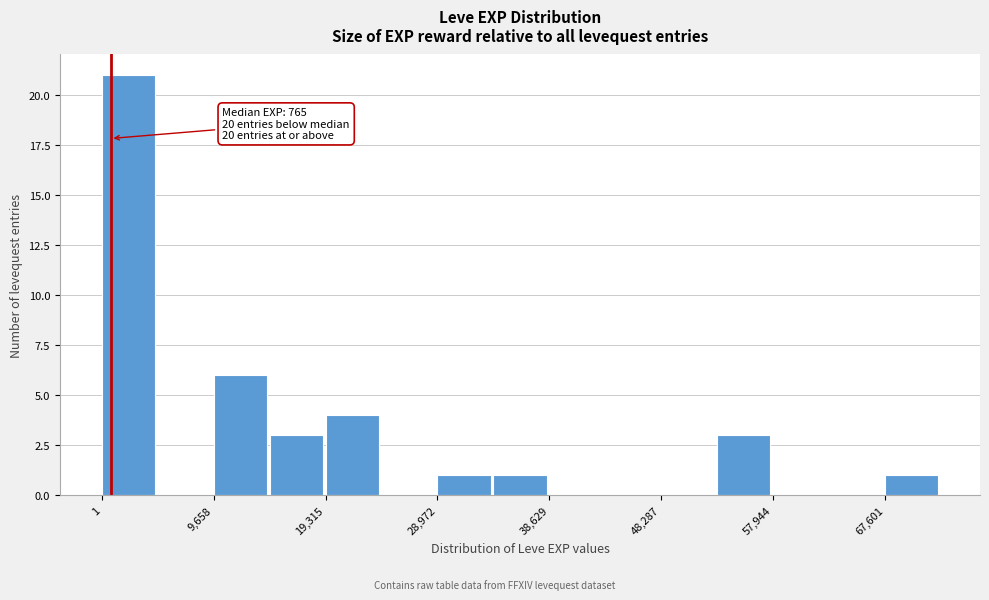

Over which range of the x-axis is the bar tallest?

0 to 5000